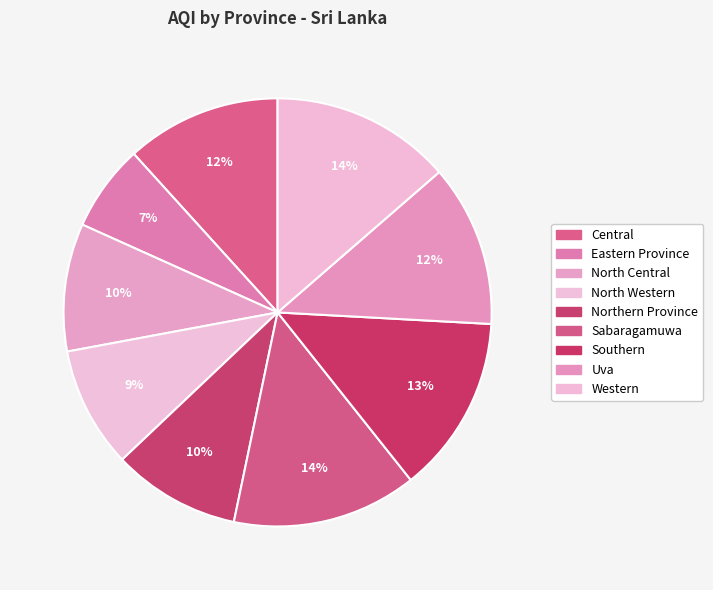

How many slices are in this pie chart?

9